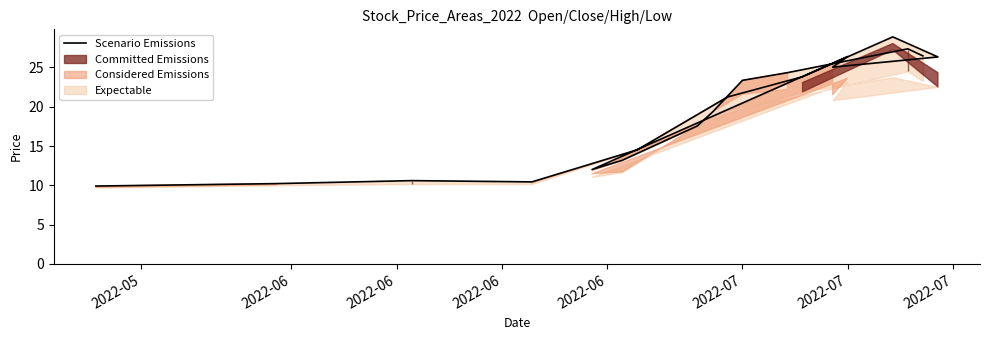

Is it true that the value at 2022-07 is 23.4?

True